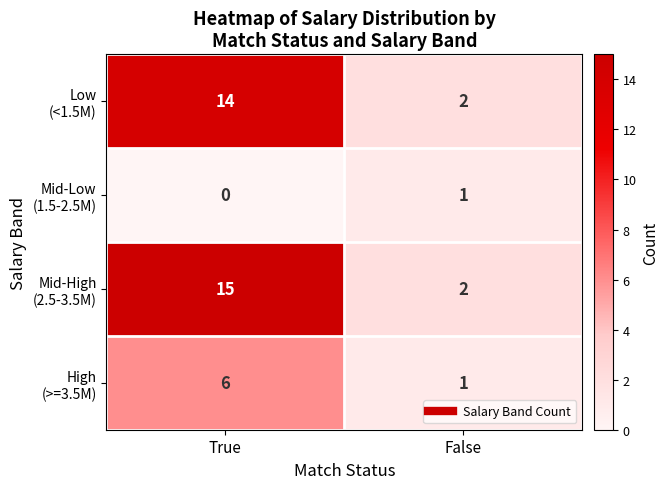

What is the total value across all series at False?

6